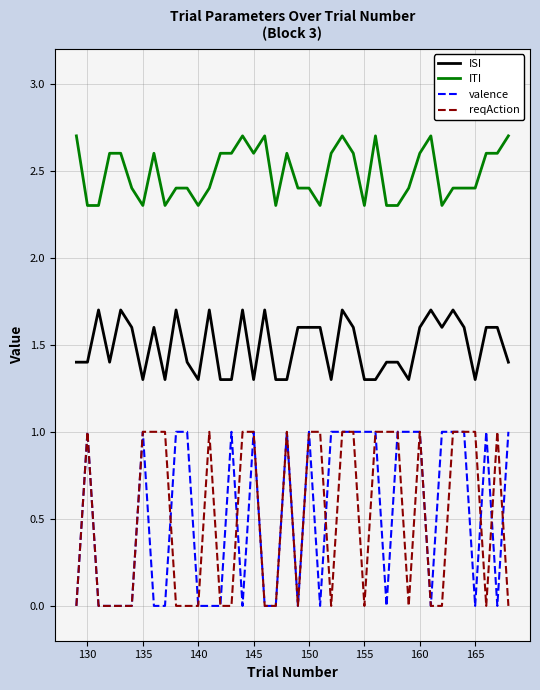

What is the difference between the second highest and second lowest values in the reqAction series?

1.0